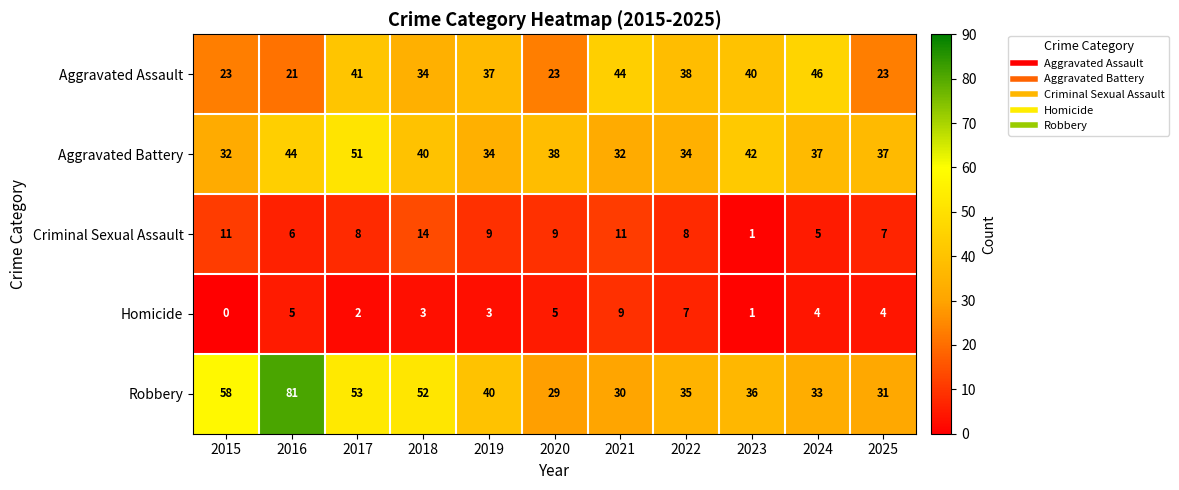

Rank the series by their maximum value, from lowest to highest.

Homicide, Criminal Sexual Assault, Aggravated Assault, Aggravated Battery, Robbery